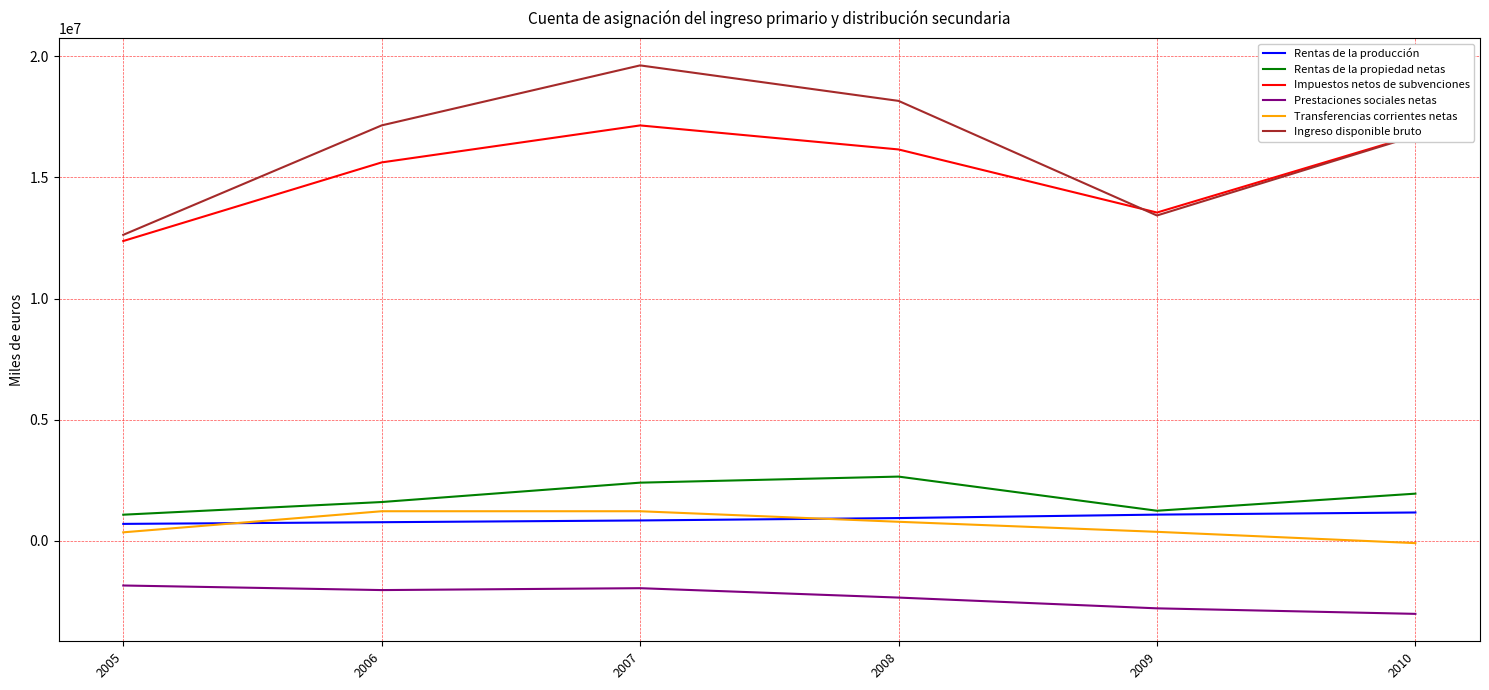

True or false: Rentas de la propiedad netas and Prestaciones sociales netas intersect in this chart.

False